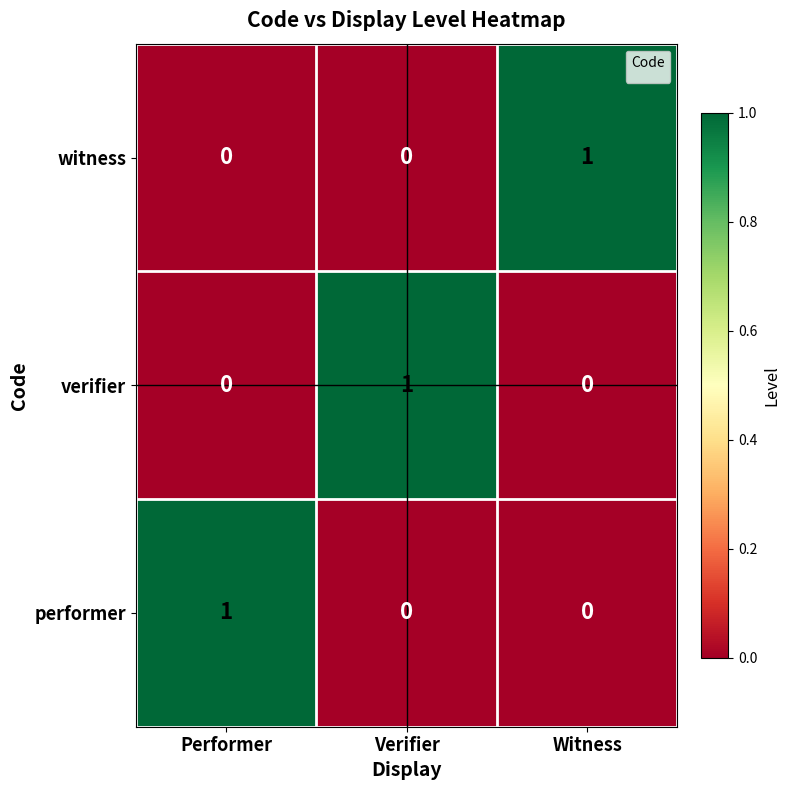

Where is the data nearest to the value 0?

Performer